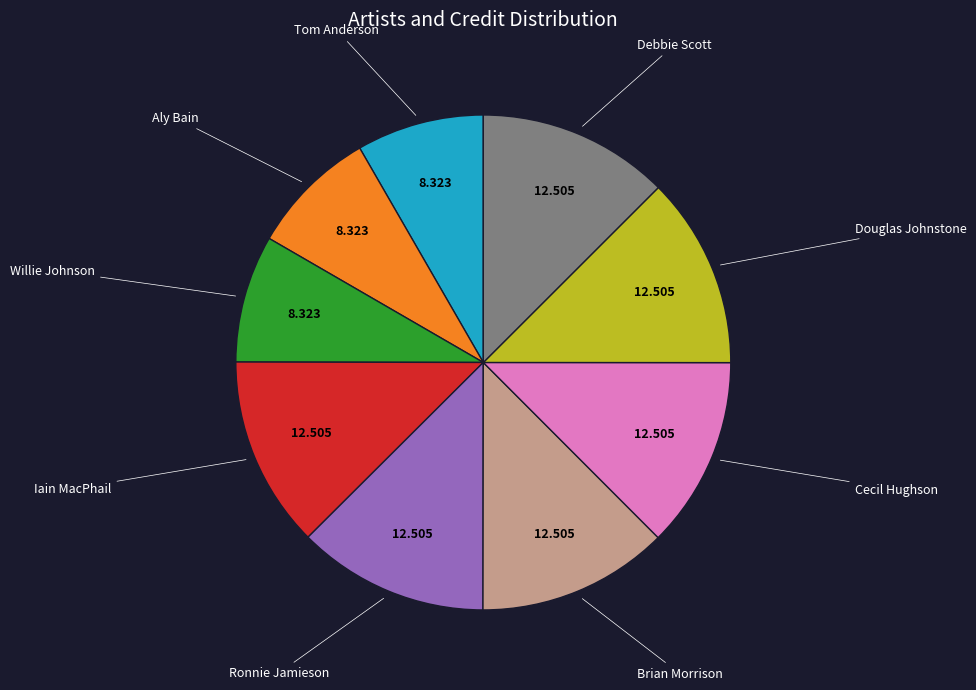

Does any single category account for the majority?

No